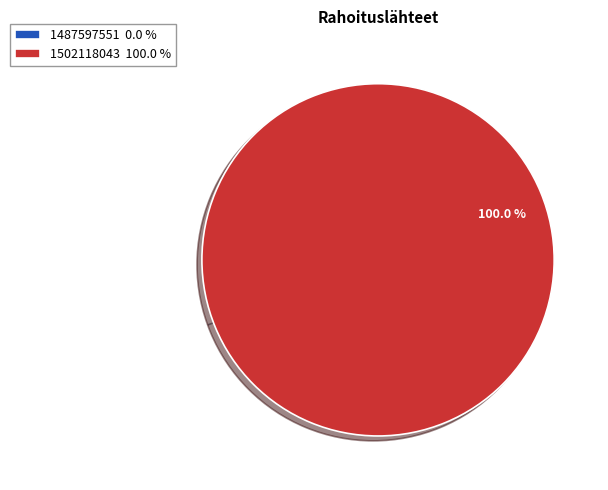

How many slices are in this pie chart?

2